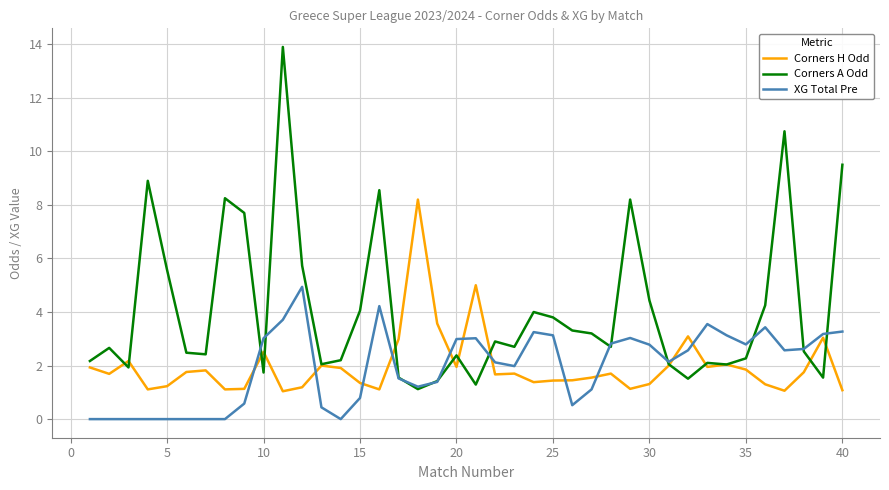

What is the highest value of the XG Total Pre series?

4.9